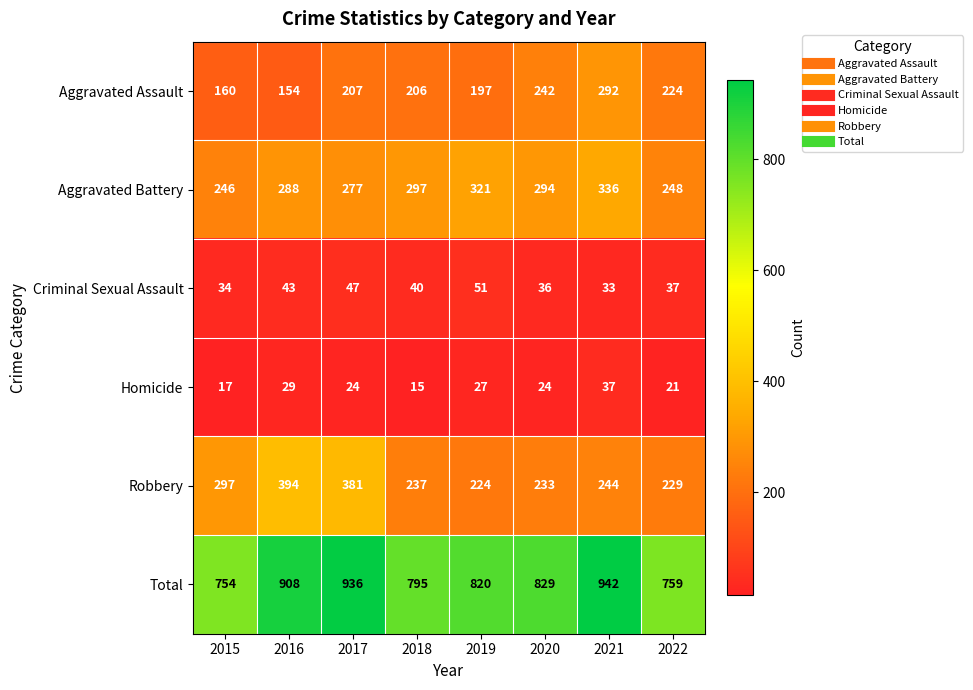

Which series changed the most between 2020 and 2021?

Total